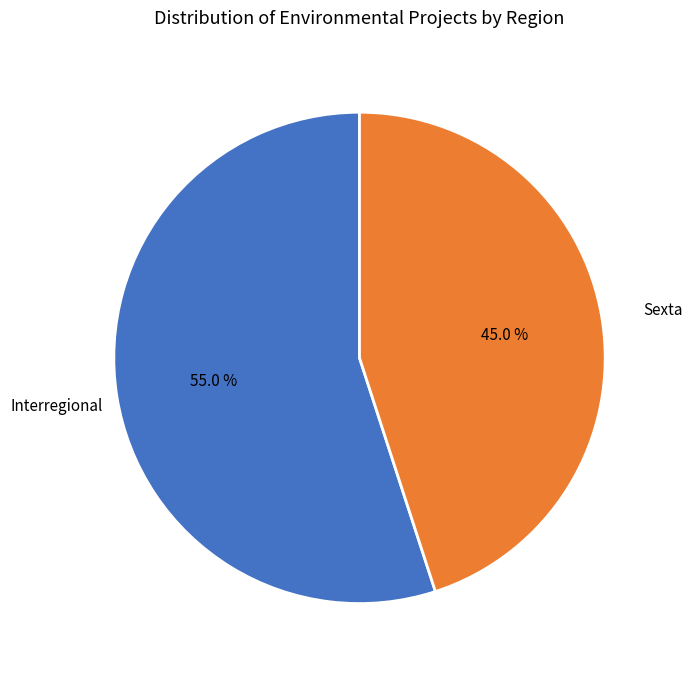

What is the ratio of the value at Sexta to the value at Interregional?

0.8